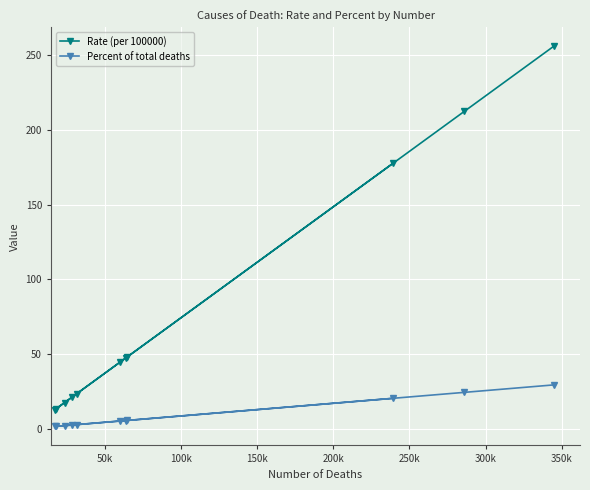

What is the value of the Rate (per 100000) point at the 6th from the left?

44.6